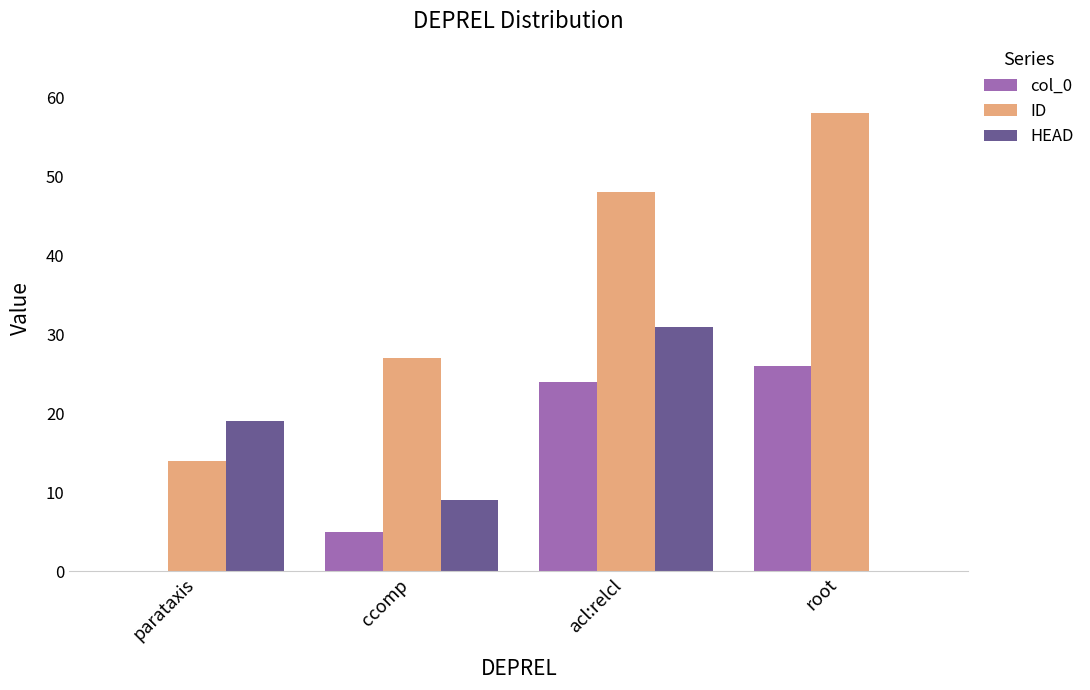

What is the spread (max minus min) of values at ccomp?

22